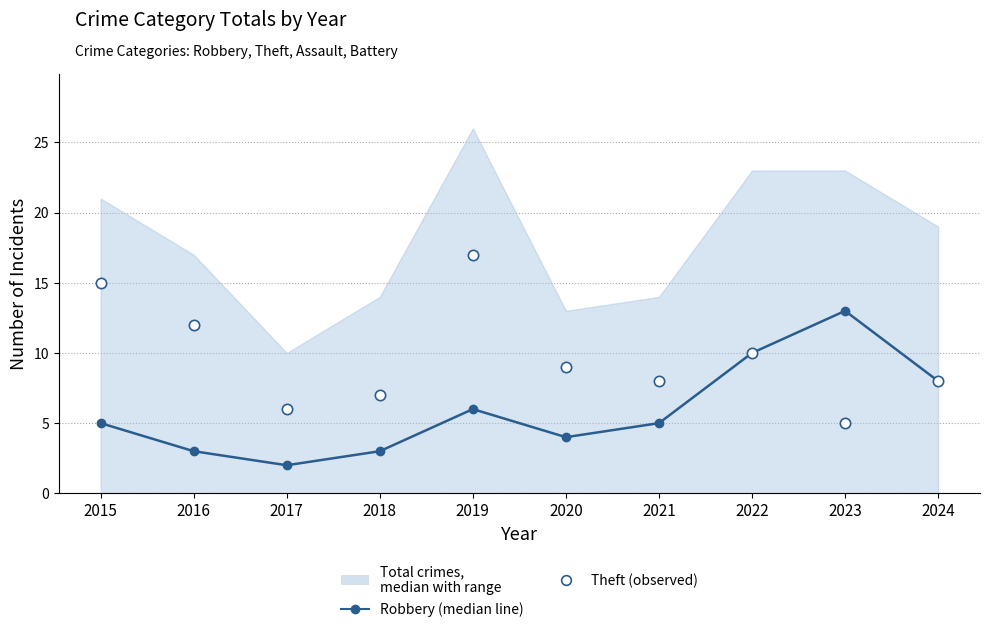

At how many categories does at least one series exceed 2?

10